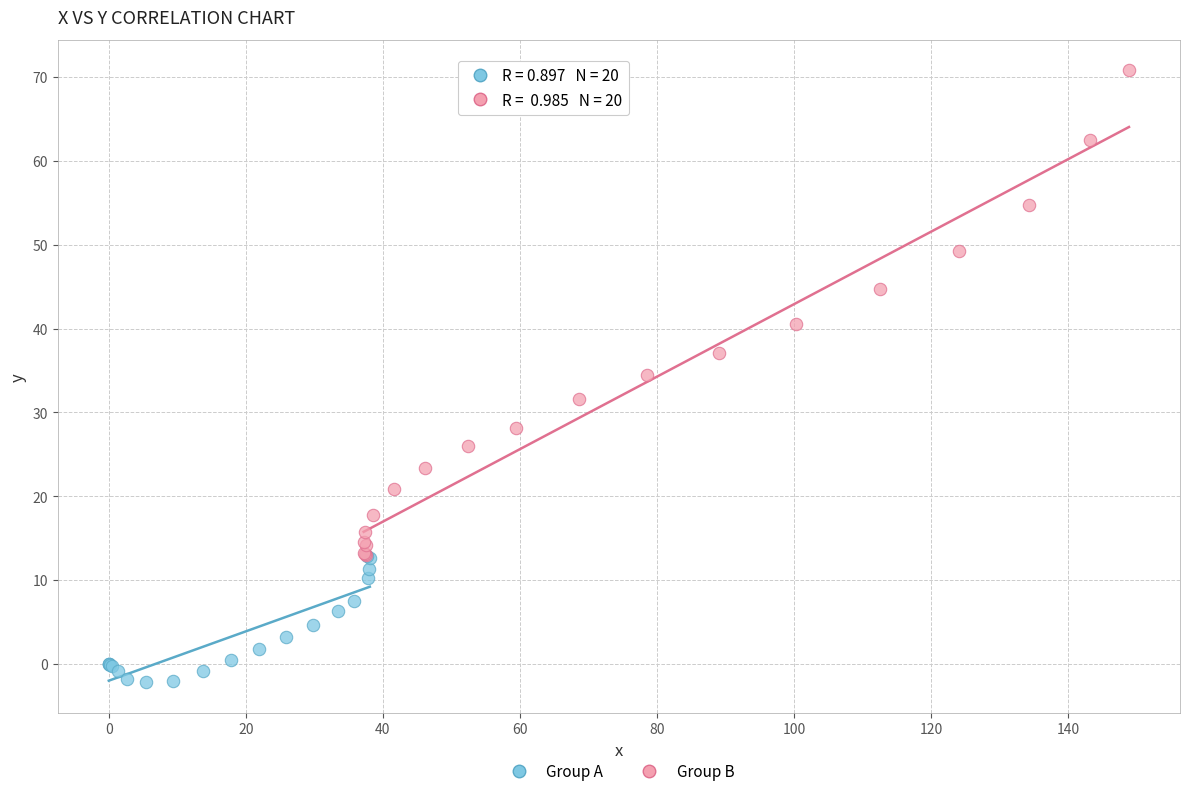

Which series contains the highest Y value?

Group B